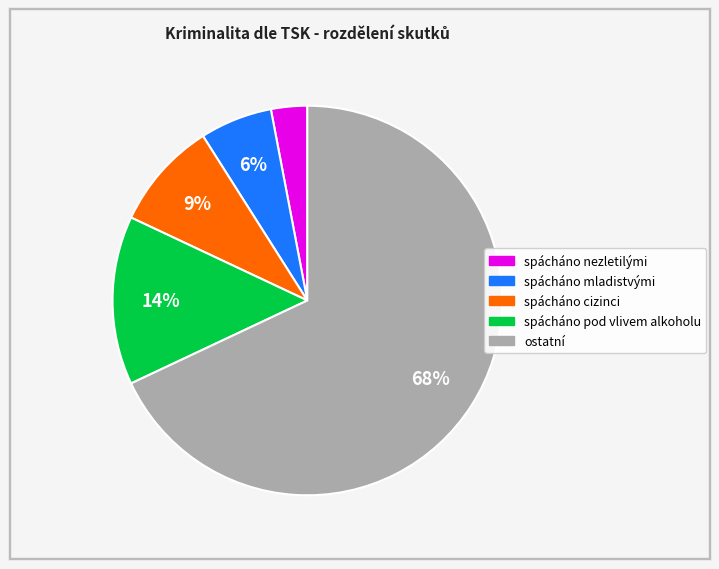

Count the number of slices in the pie.

5